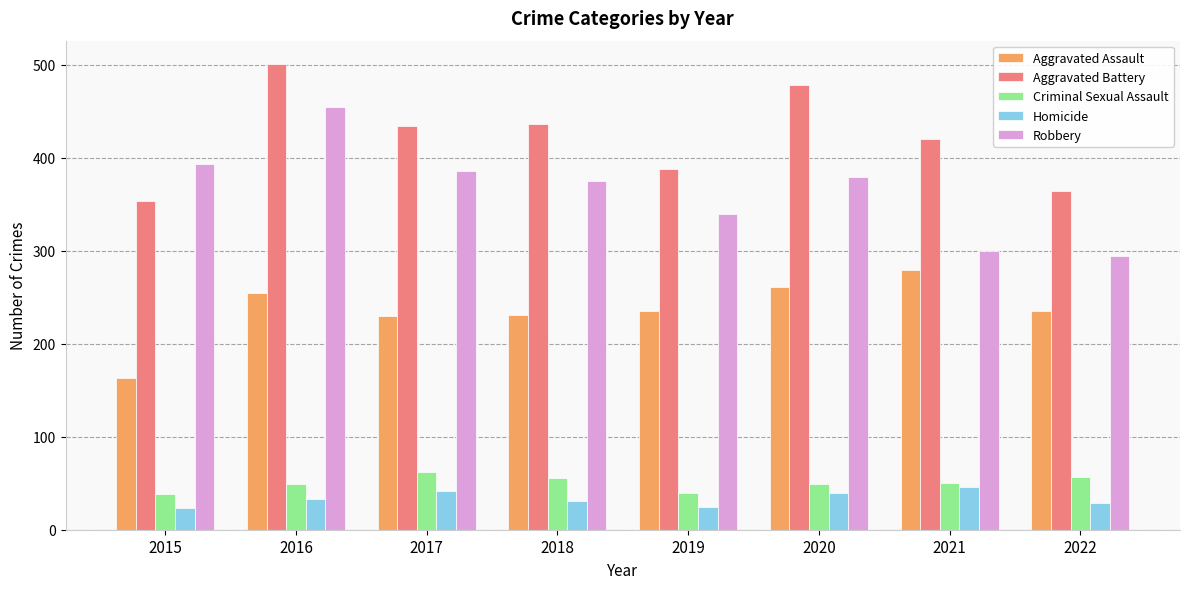

Is it true that Aggravated Battery equals 207 at 2016?

False